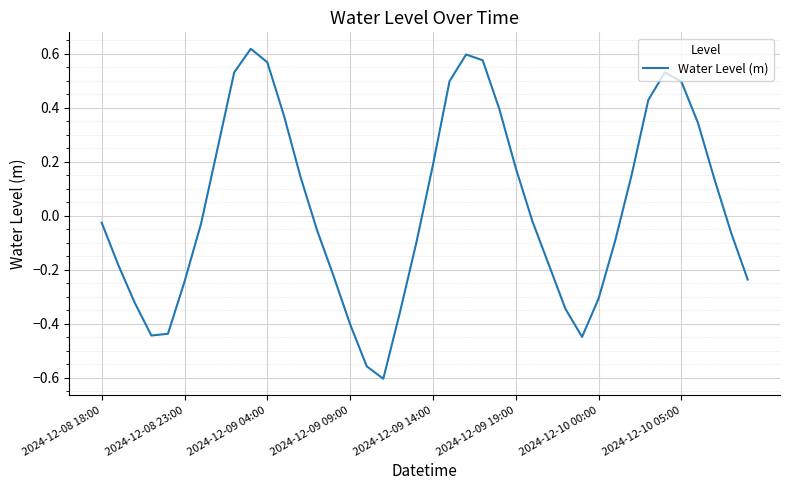

Does the chart display data point markers on the line(s)?

No